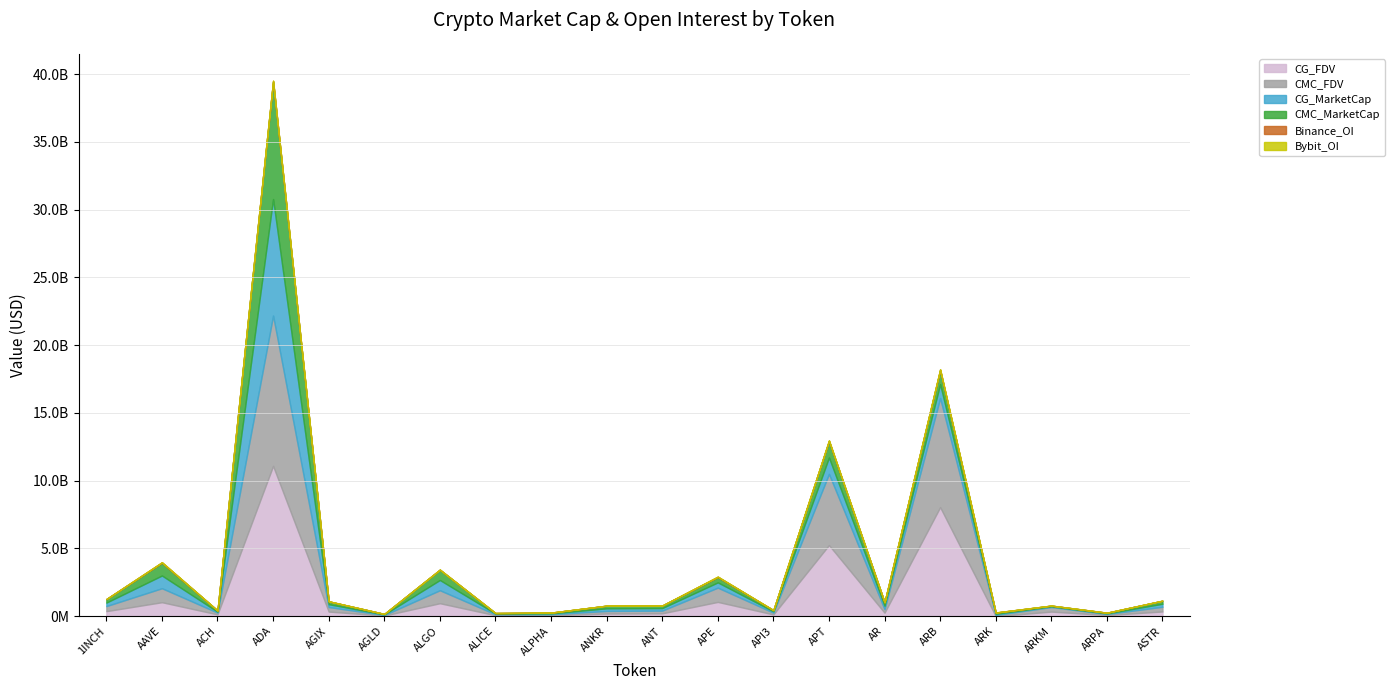

What is the lowest value of the CMC_MarketCap series?

38503723